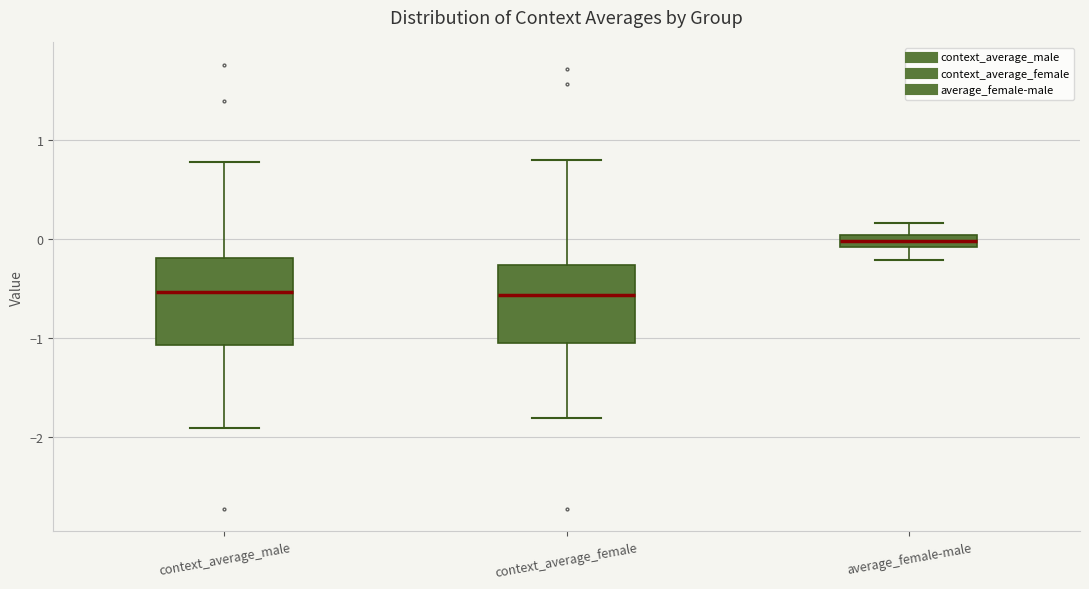

Which box is the tallest, from its lower edge to its upper edge?

context_average_male